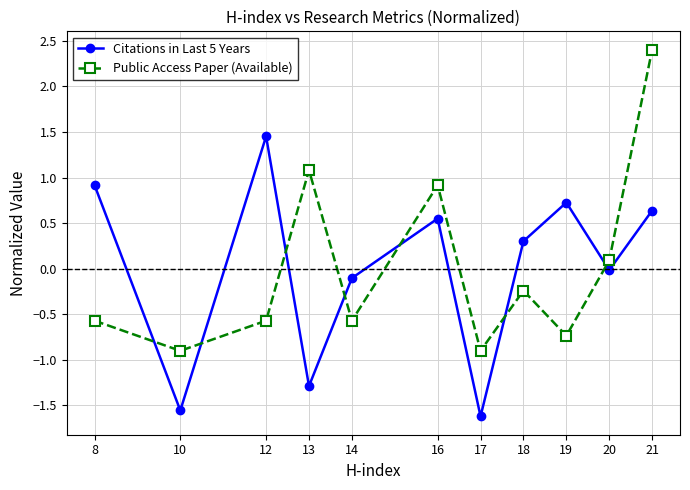

Which series has the widest spread of values?

Public Access Paper (Available)